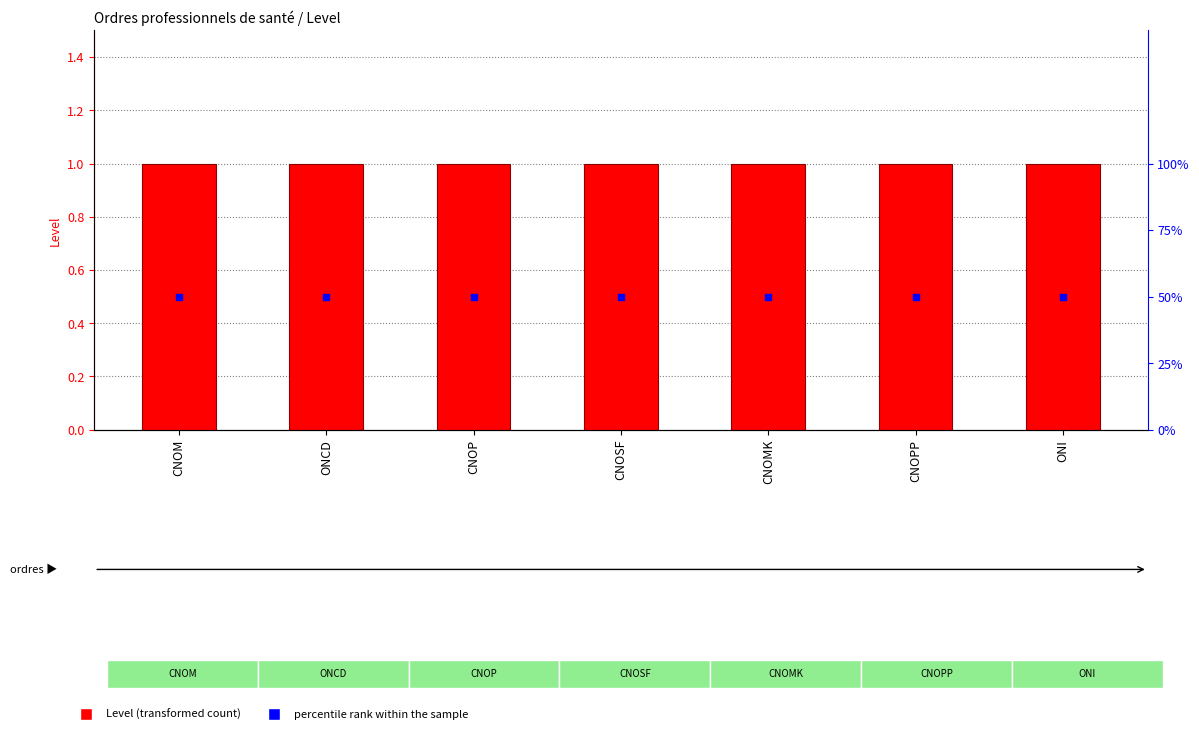

What are all the series names shown in the legend?

Level, percentile rank within the sample